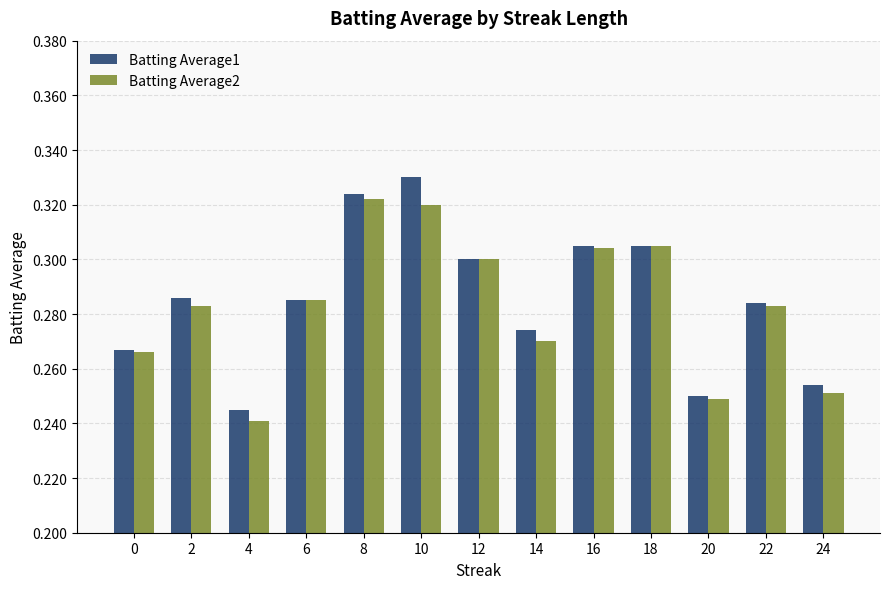

How many bars are there in each group?

2